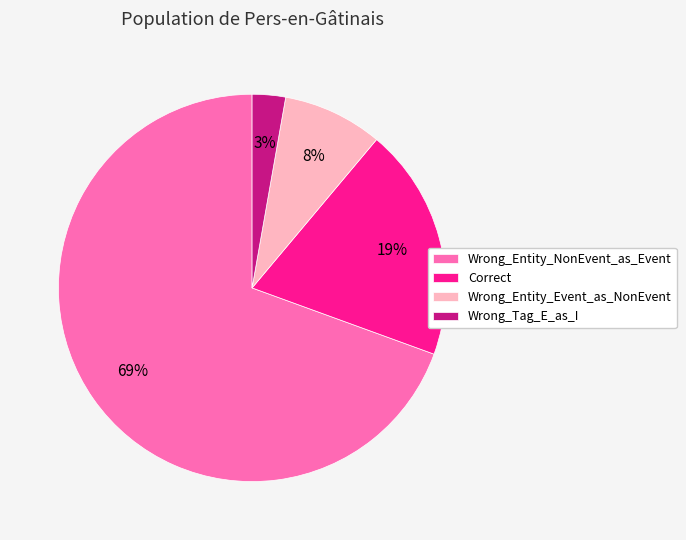

Does Wrong_Tag_E_as_I account for over 50% of the chart?

No